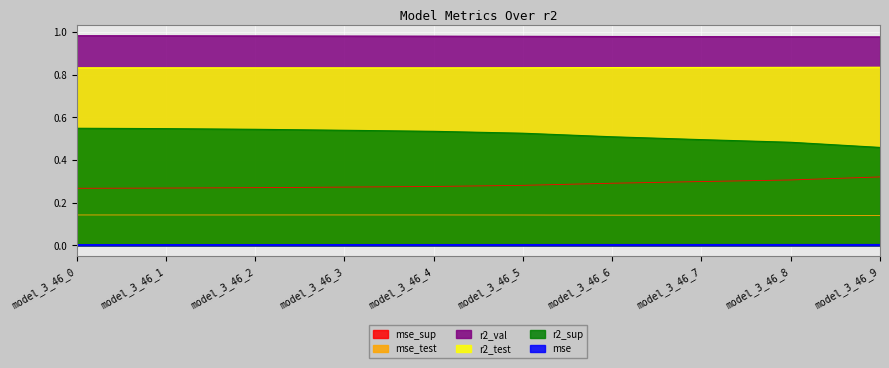

List the series in order of their peak value, lowest first.

mse, mse_test, mse_sup, r2_sup, r2_test, r2_val